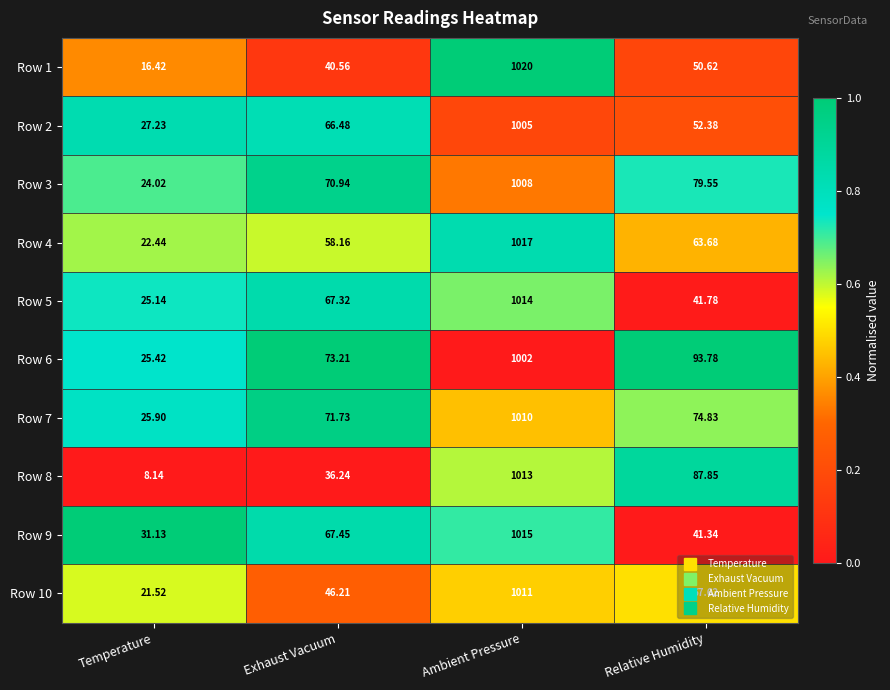

Which label corresponds to the largest value in the chart?

Ambient Pressure